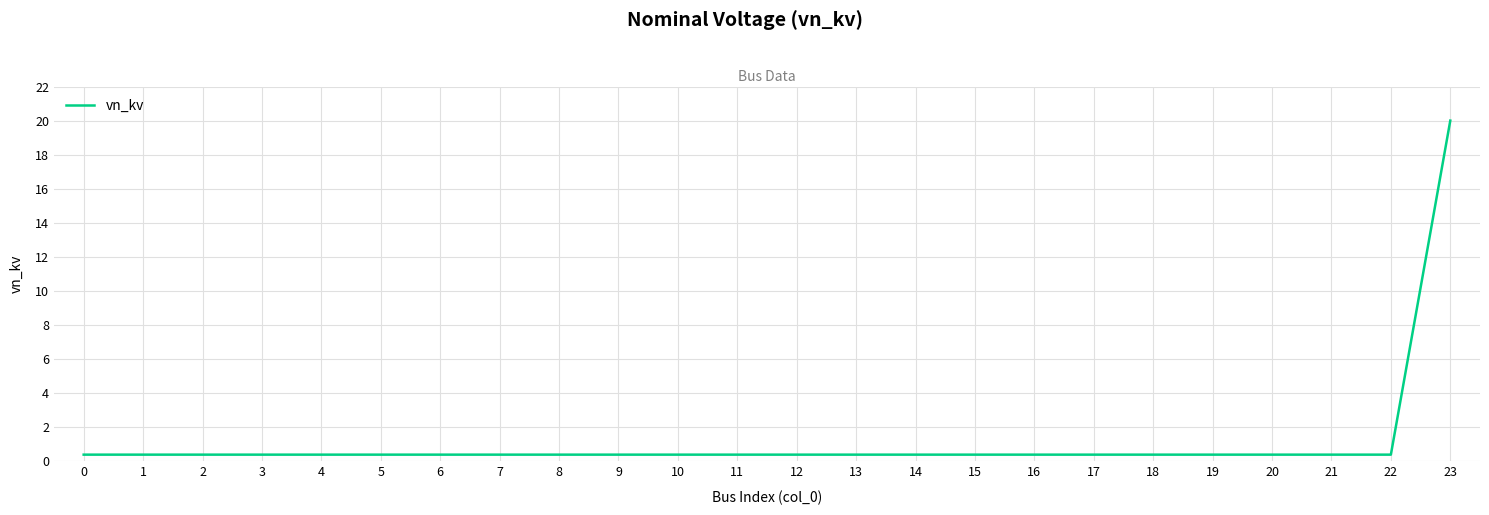

Does the chart display data point markers on the line(s)?

No